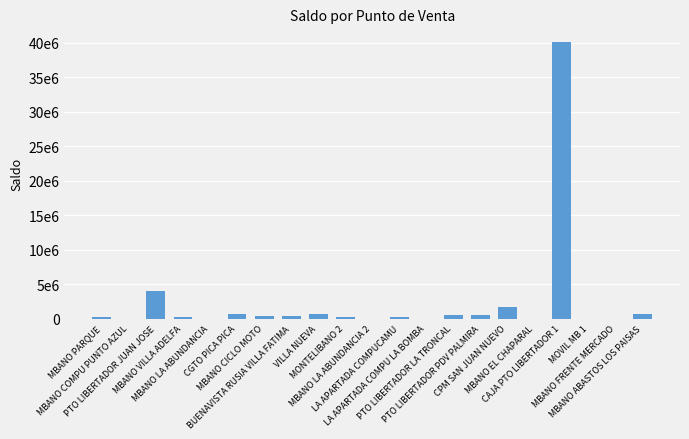

Rank the categories by value from lowest to highest.

MBANO COMPU PUNTO AZUL, MOVIL MB 1, LA APARTADA COMPU LA BOMBA, MBANO EL CHAPARAL, MBANO FRENTE MERCADO, MBANO LA ABUNDANCIA 2, MBANO LA ABUNDANCIA, MONTELIBANO 2, LA APARTADA COMPUCAMU, MBANO VILLA ADELFA, MBANO PARQUE, MBANO CICLO MOTO, BUENAVISTA RUSIA VILLA FATIMA, PTO LIBERTADOR LA TRONCAL, PTO LIBERTADOR PDV PALMIRA, VILLA NUEVA, MBANO ABASTOS LOS PAISAS, CGTO PICA PICA, CPM SAN JUAN NUEVO, PTO LIBERTADOR JUAN JOSE, CAJA PTO LIBERTADOR 1